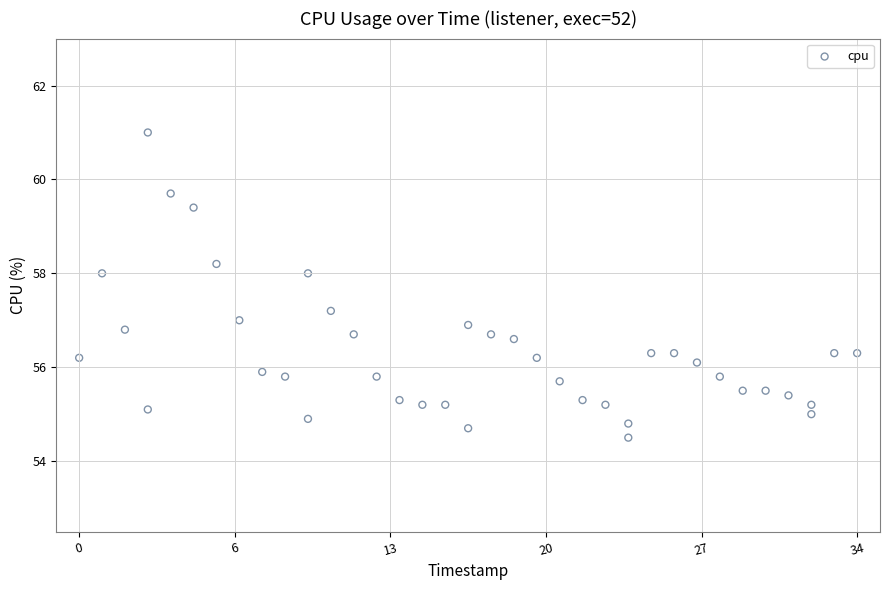

What is the range of Y values (max minus min)?

6.5